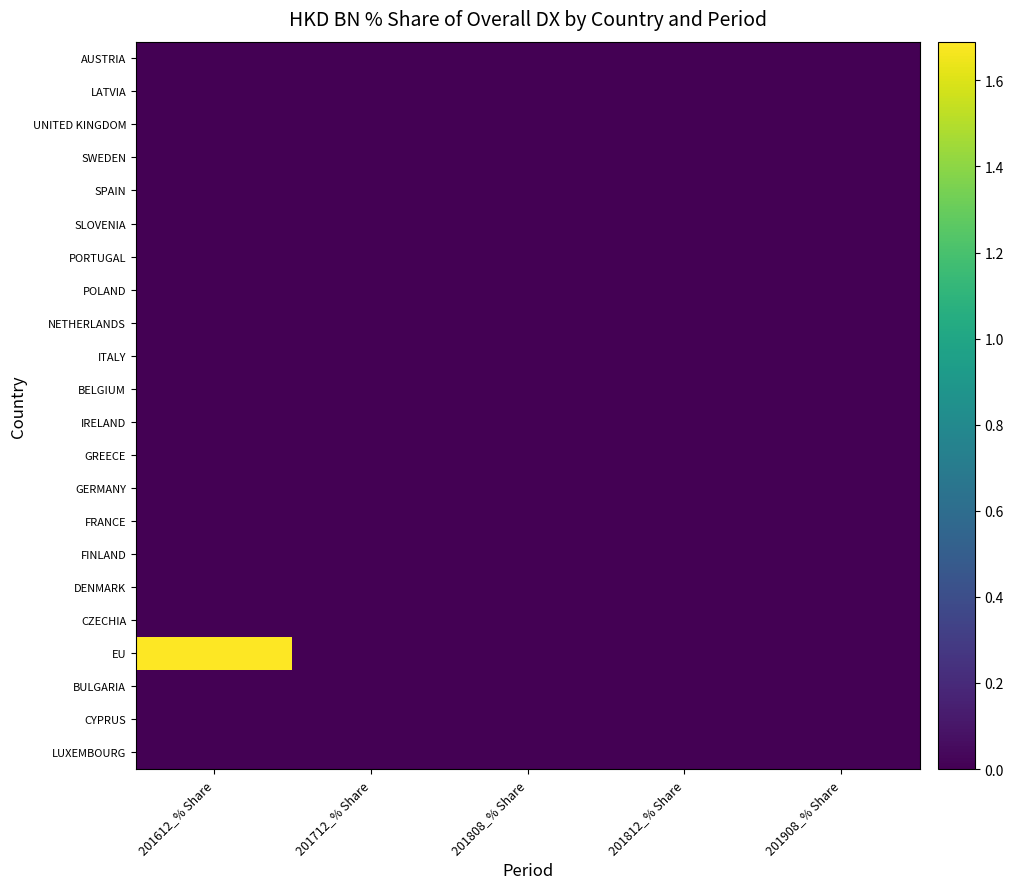

Which has a higher value, 201712_% Share or 201808_% Share?

201712_% Share